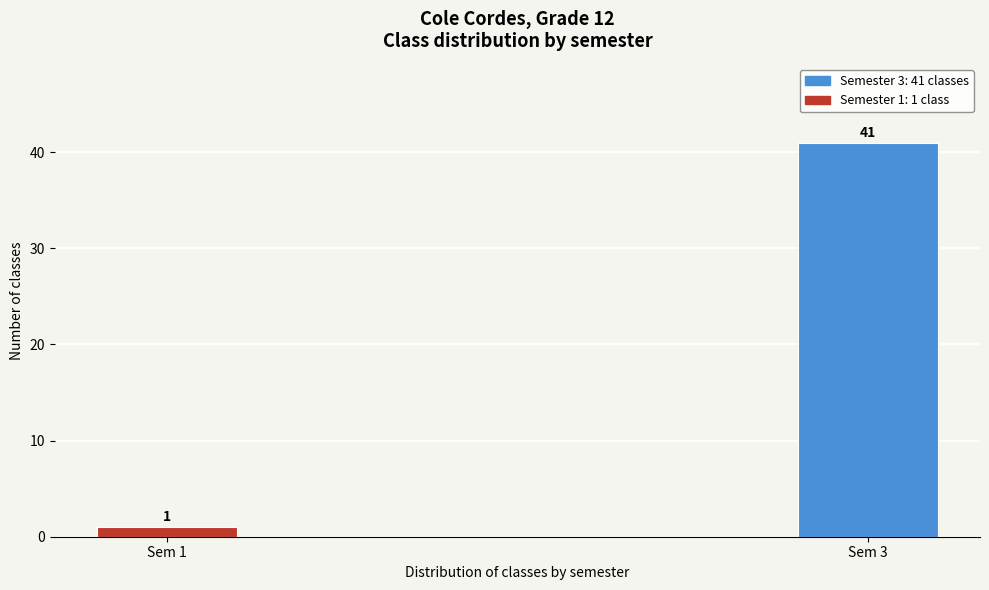

Reading left to right, list all the values displayed in this chart.

Sem 1=1	Sem 3=41